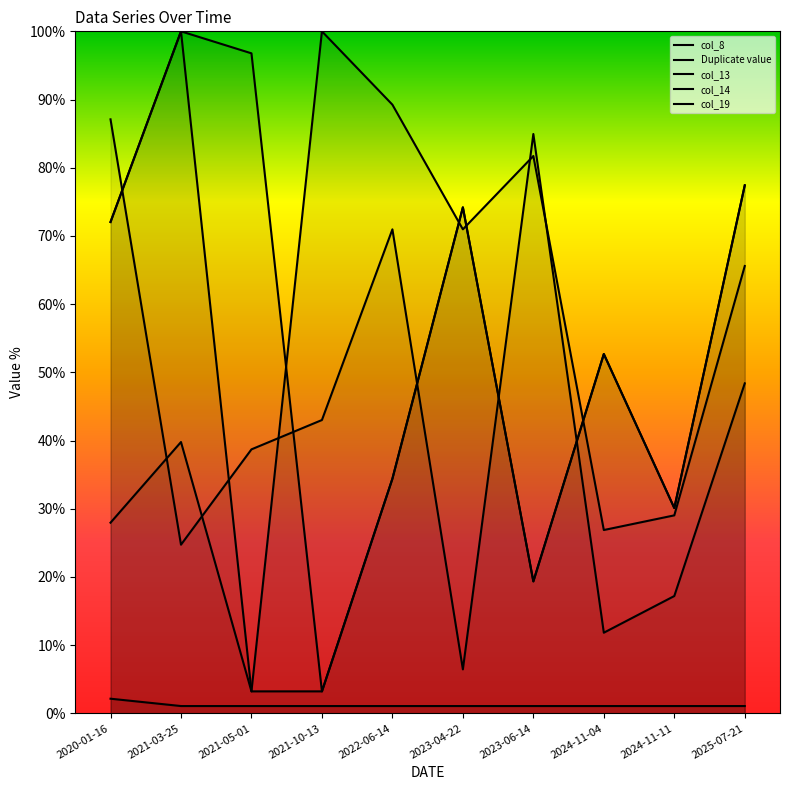

Count the number of data series in this chart.

5